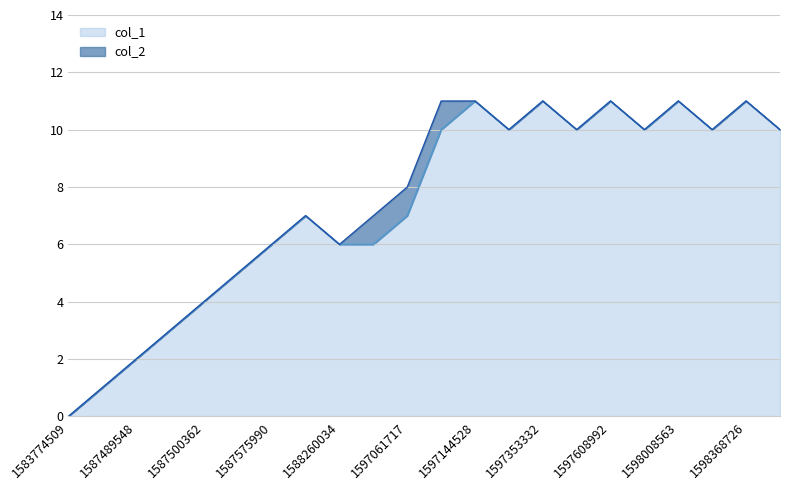

Rank the categories by value from highest to lowest.

1597144528, 1597353332, 1597608992, 1598008563, 1598368726, 1597090512, 1597317318, 1597367733, 1597699045, 1598040970, 1602004503, 1587594184, 1597061717, 1587575990, 1588260034, 1595265293, 1587507753, 1587500362, 1587496746, 1587489548, 1587467991, 1583774509